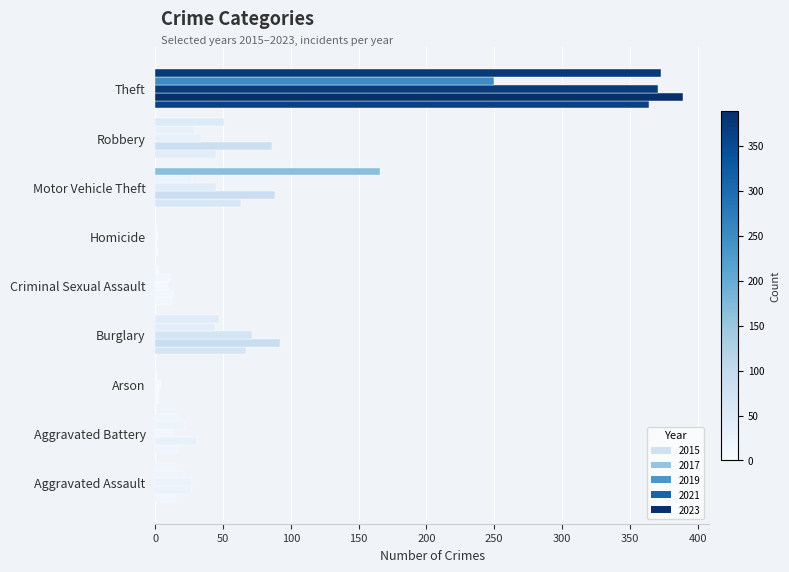

How many series are shown in this chart?

5